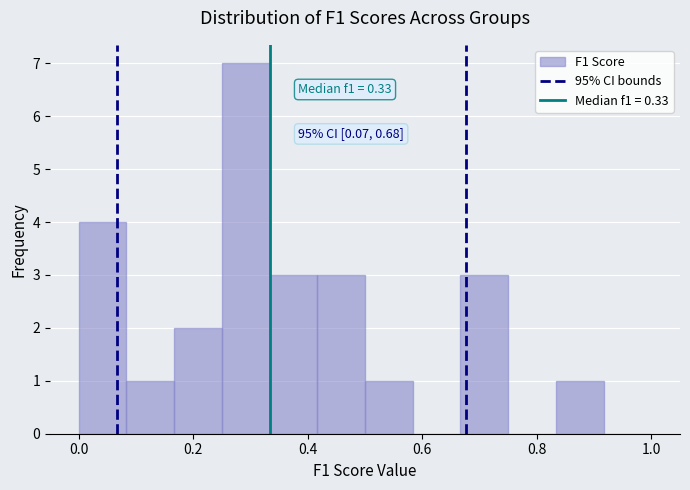

Which range on the x-axis has the tallest bar?

0.26 to 0.34